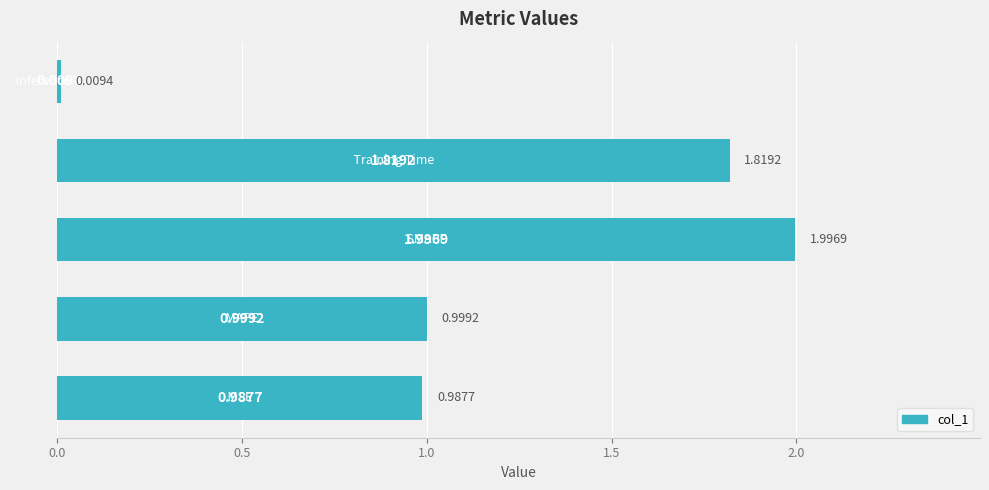

What is the average value?

1.2